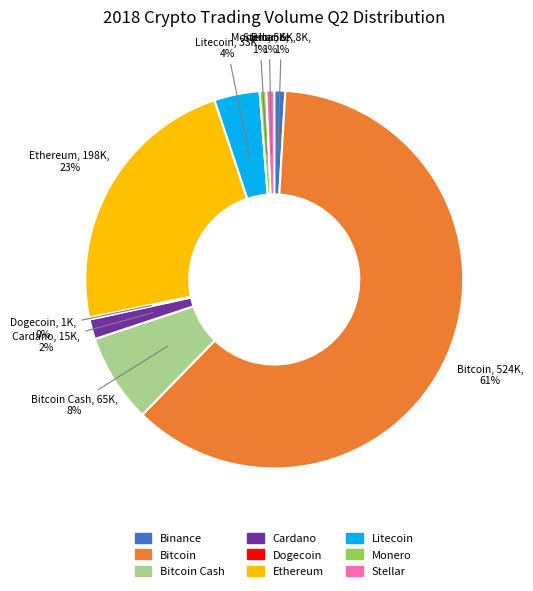

Does any single category account for the majority?

Yes